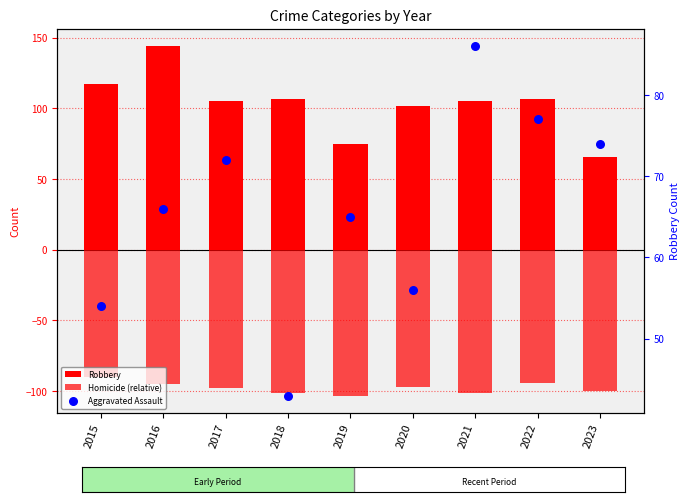

Which series contains the highest Y value?

Robbery